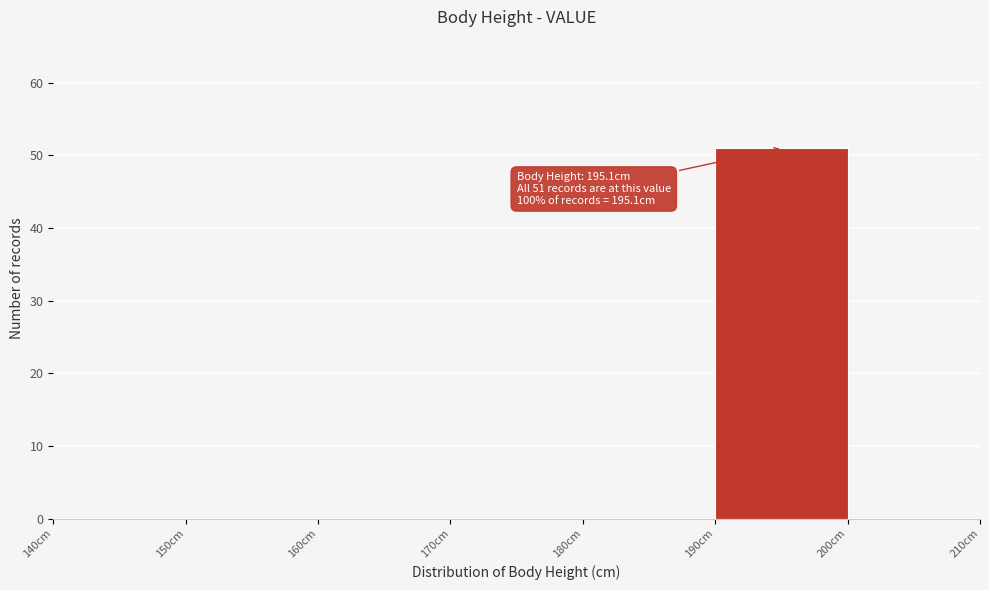

Which range on the x-axis has the tallest bar?

190 to 200